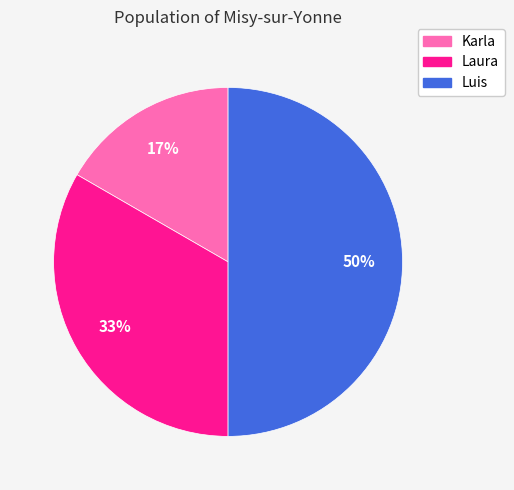

True or false: Karla accounts for 17% of the total.

True